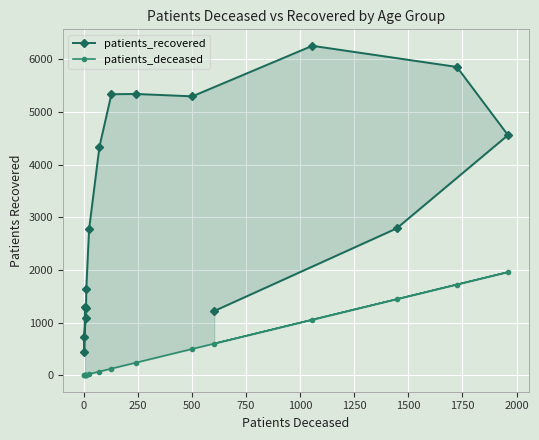

Is it true that patients_recovered equals 8149 at 2250?

False